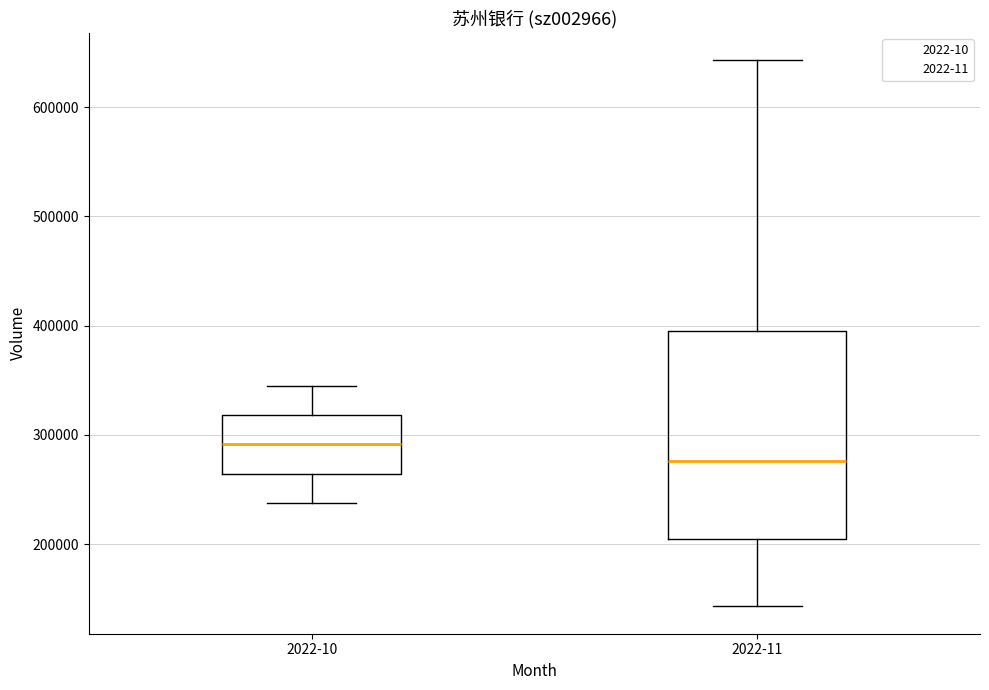

Reading left to right, transcribe this box plot: for each box, give where its median line is, the range the box spans, and where its two whiskers end, as read against the y-axis. The values are not printed on the chart, so give them approximately, as read against the axis.

2022-10: median 290000, box 260000 to 320000, whiskers 240000 to 350000
2022-11: median 280000, box 200000 to 400000, whiskers 140000 to 640000